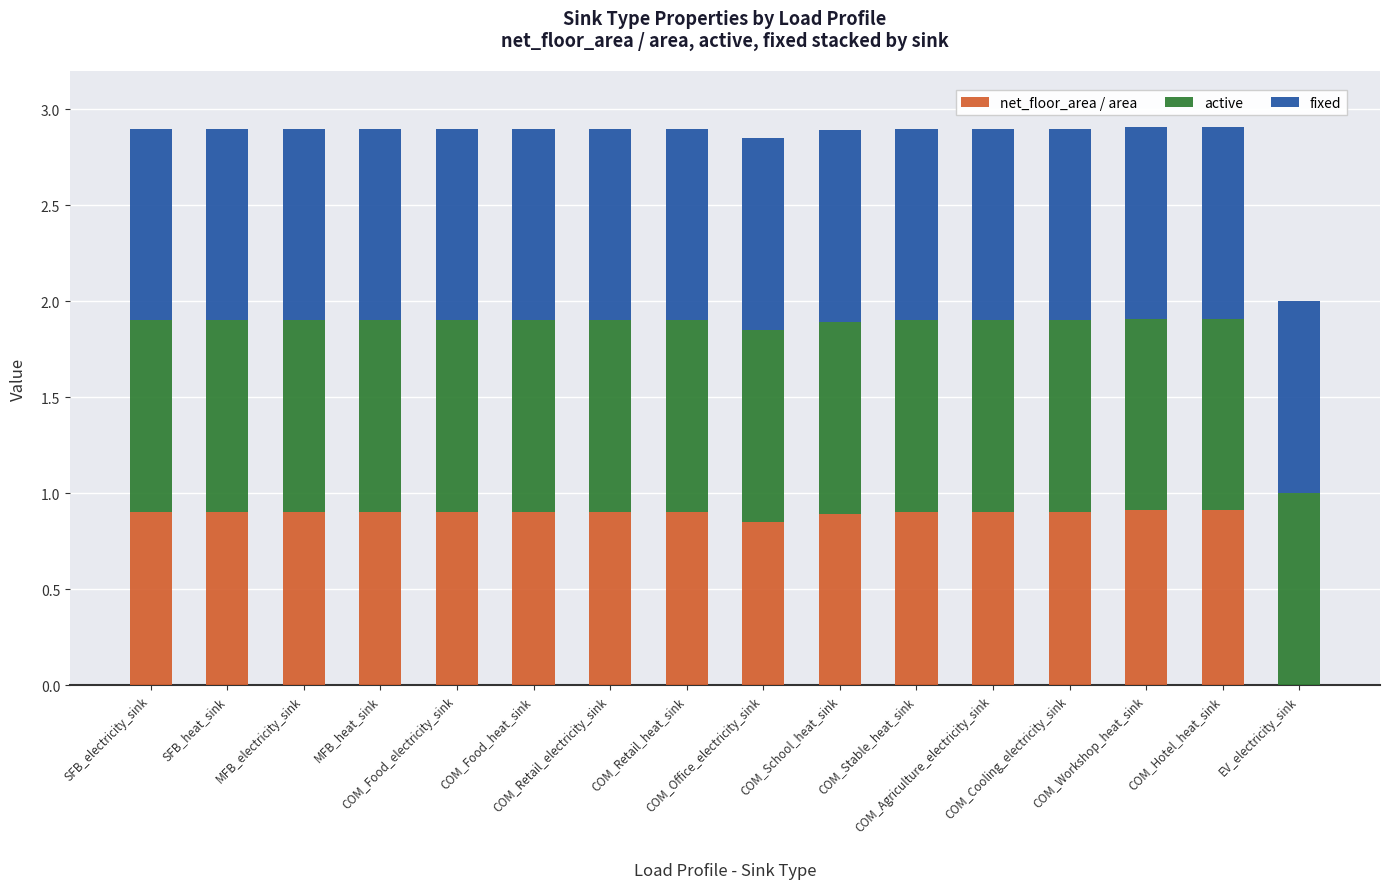

What is the maximum value for net_floor_area / area?

0.9